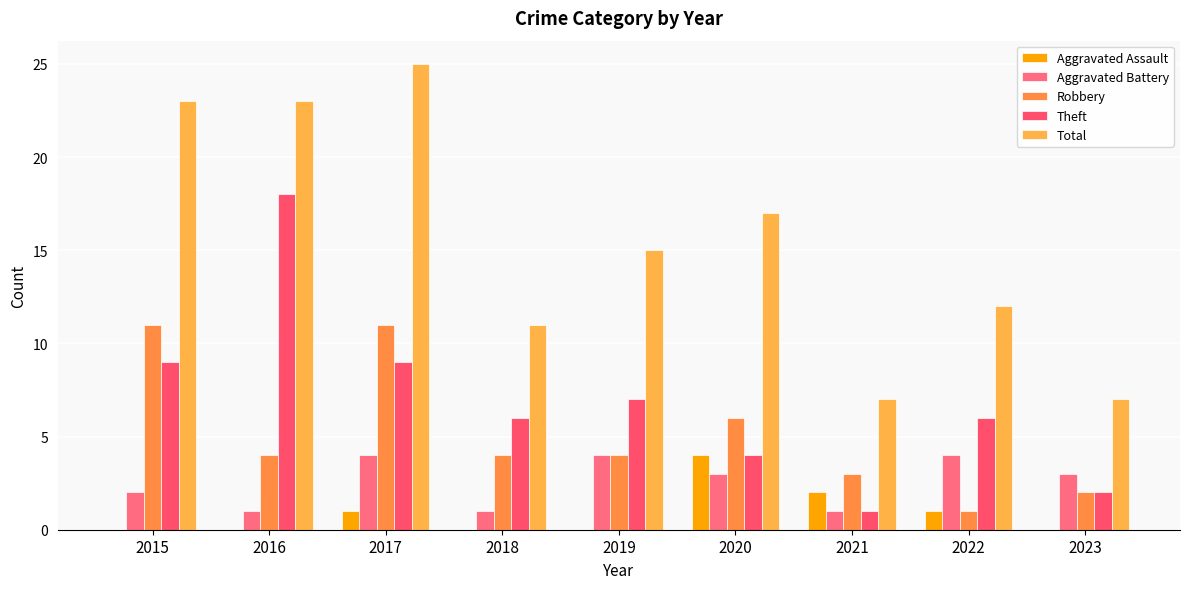

What is the lowest value of the Total series?

7